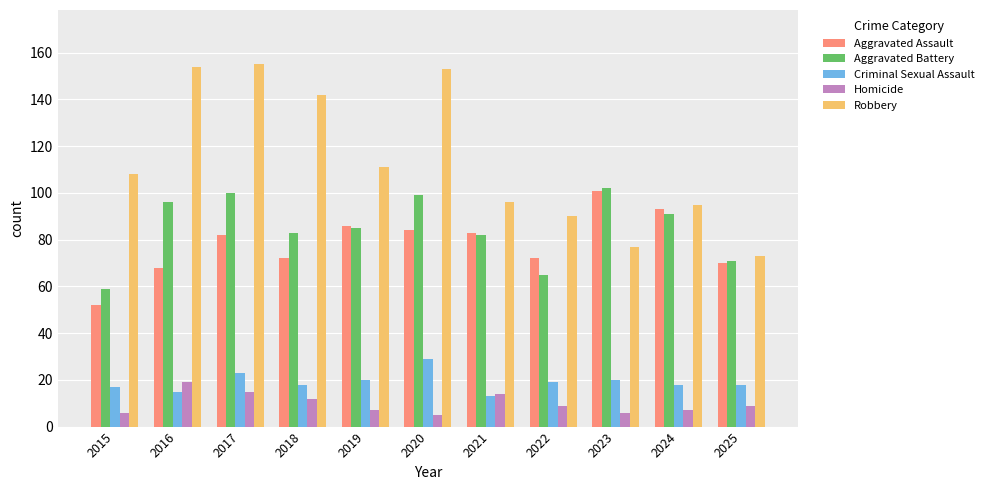

What is the difference between the second highest and second lowest values in the Criminal Sexual Assault series?

8